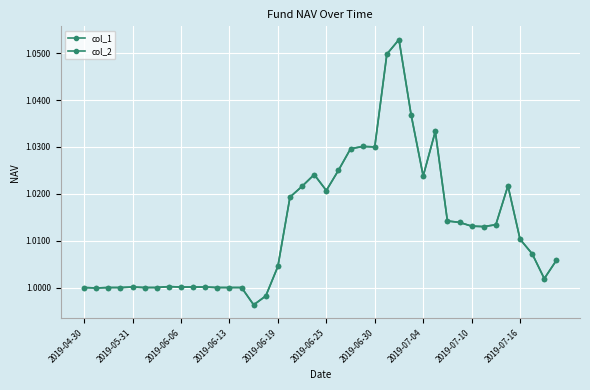

Is this an area chart (filled region under the line)?

No